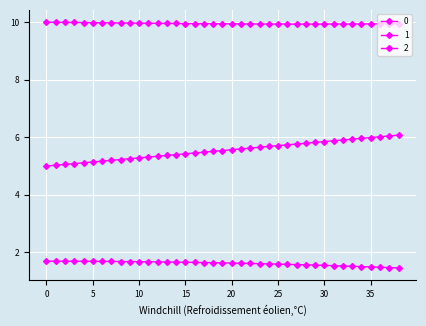

What is the value of the 2 point at the 16th from the left?

1.7